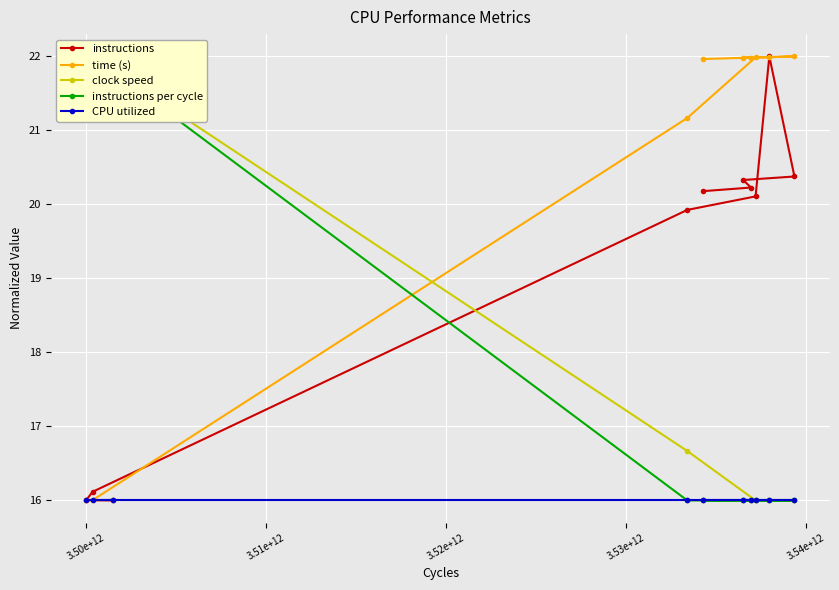

What is the lowest value of the time (s) series?

16.0